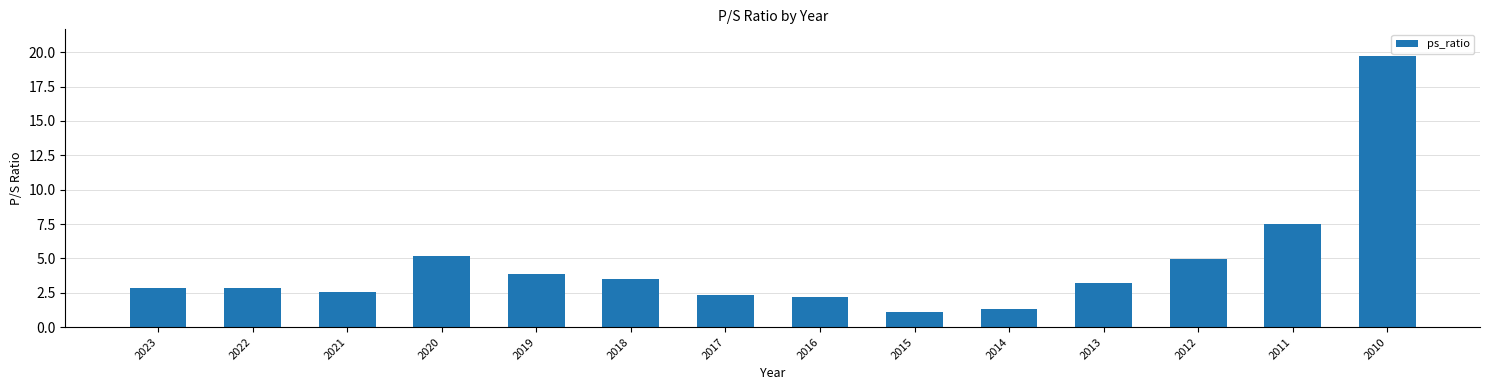

Where is the data nearest to the value 10?

2011